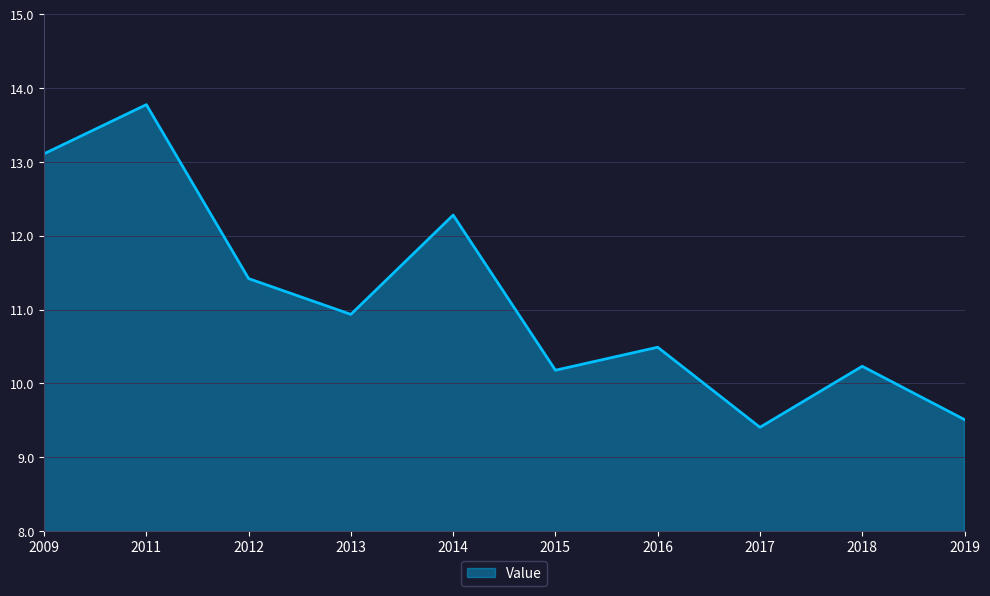

Between 2019 and 2018, which is larger?

2018